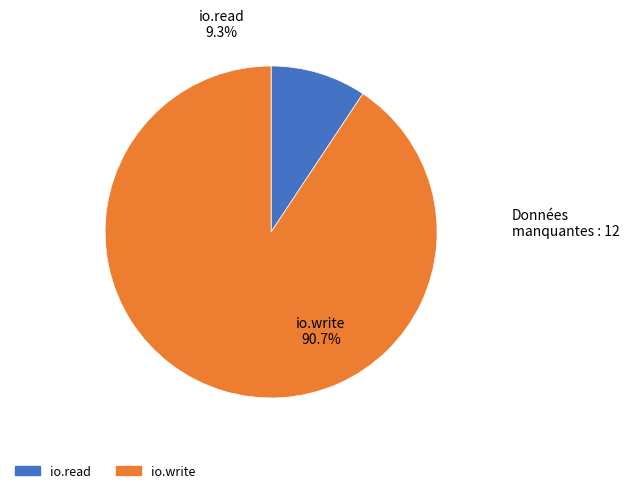

Is it true that io.write is 91% of the pie?

True